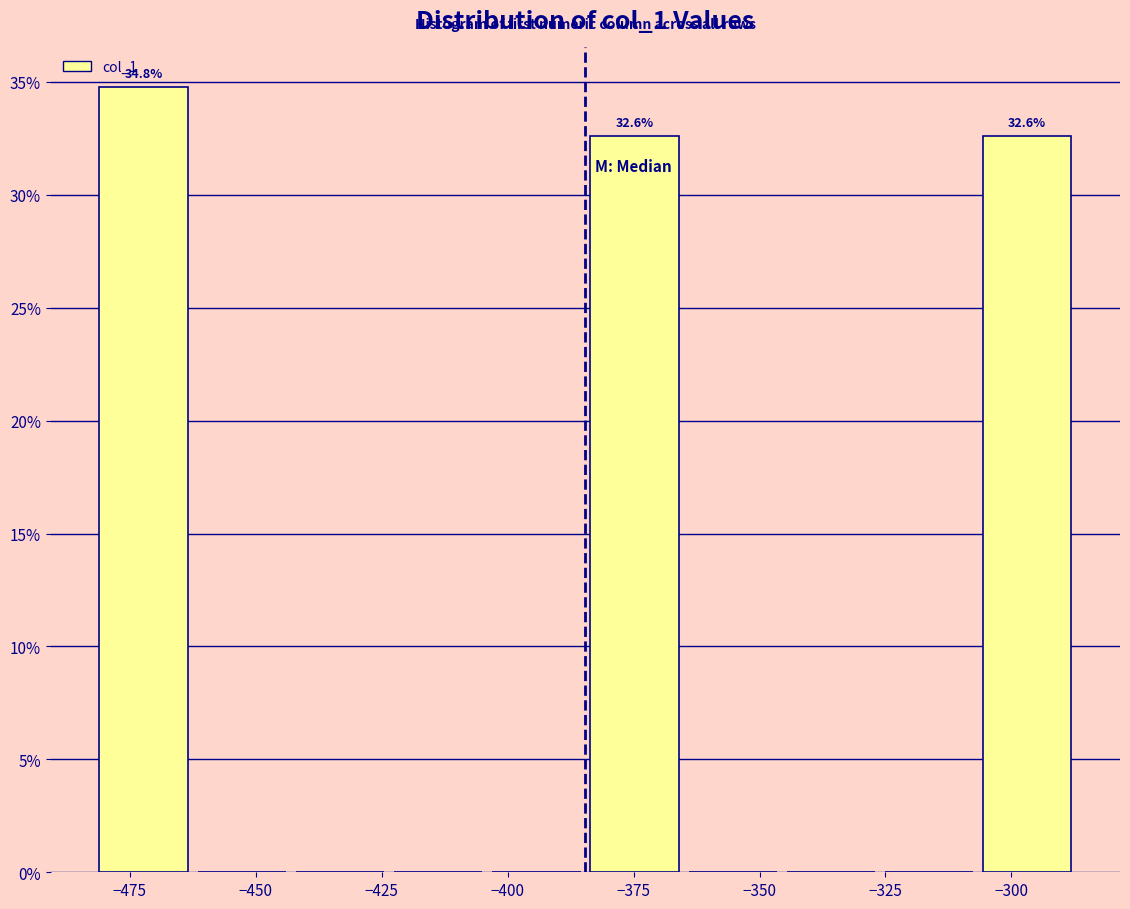

Around what value on the x-axis is the tallest bar? Give the approximate position of its centre, as read against the axis.

-470